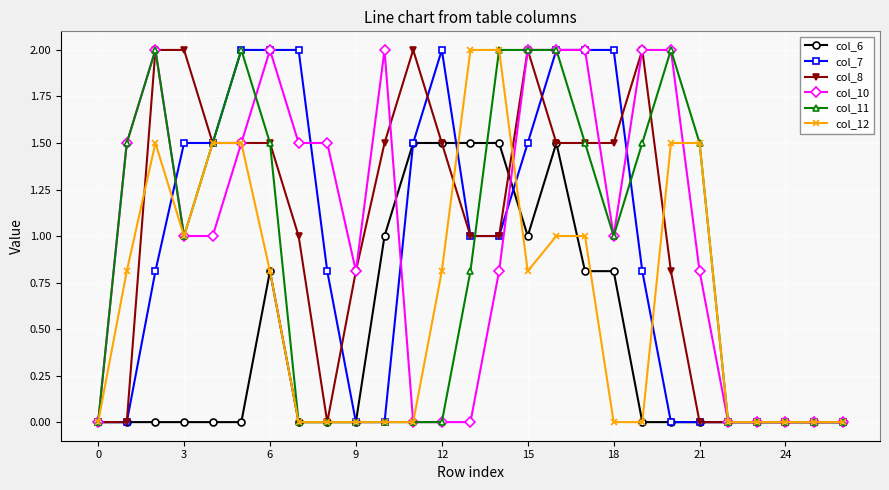

What is the maximum value shown in the chart?

2.0